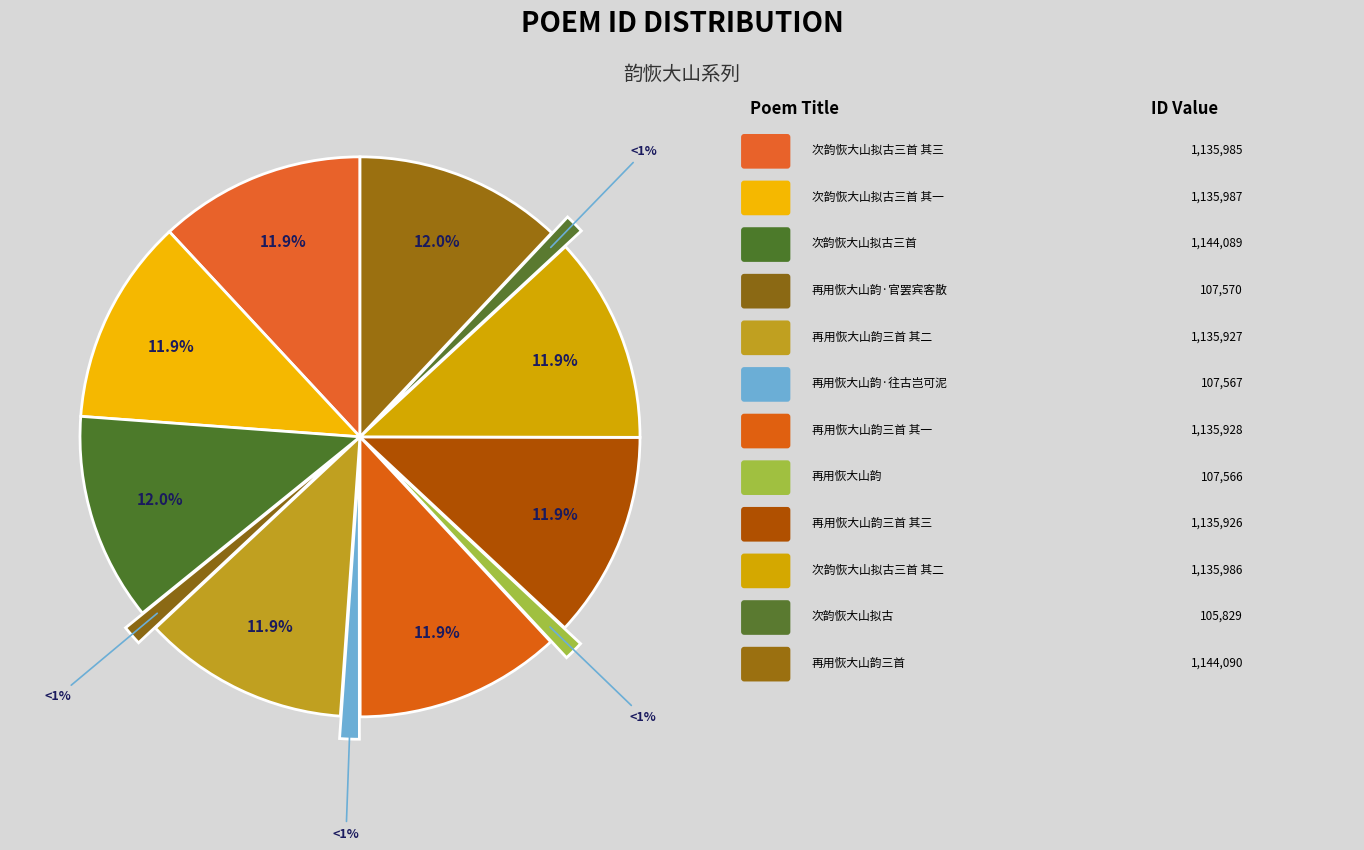

Count the number of slices in the pie.

12